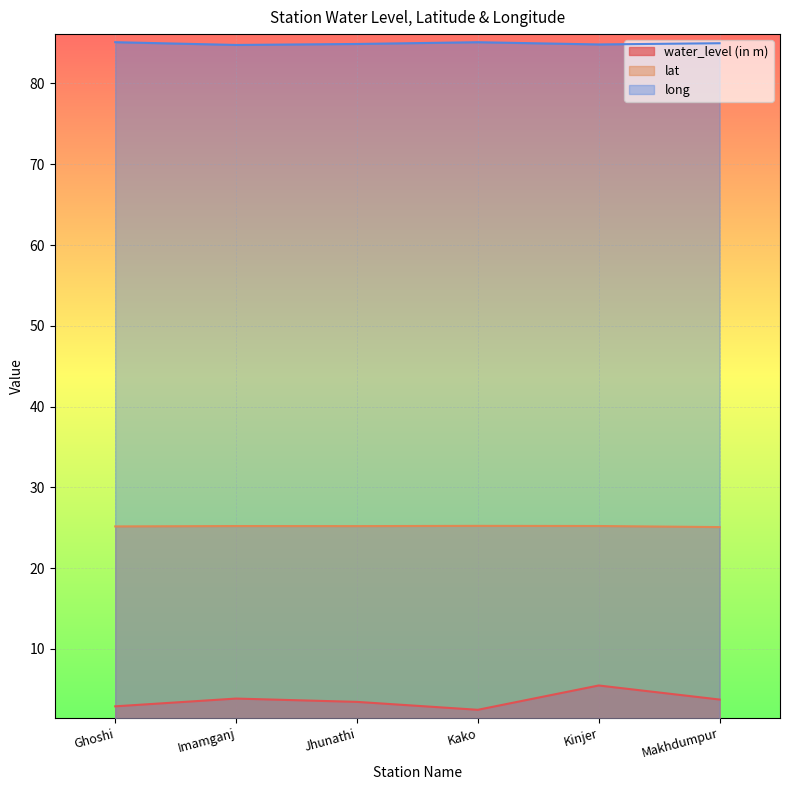

True or false: lat and long cross at least once.

False